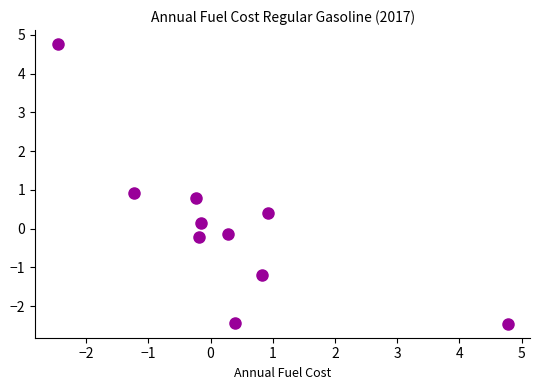

What is the range of X values (max minus min)?

7.2